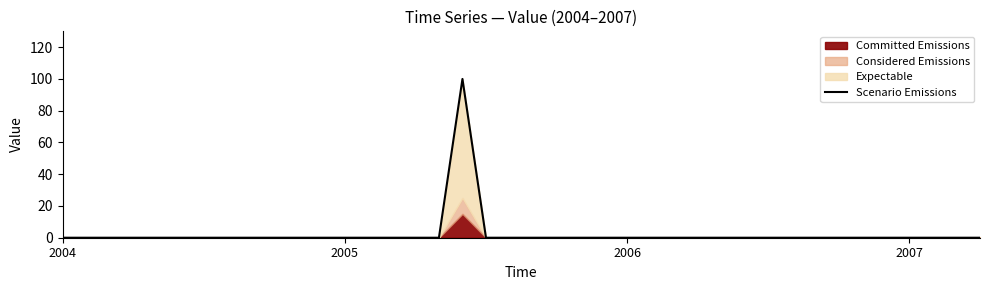

At which label is the value closest to 50?

2004